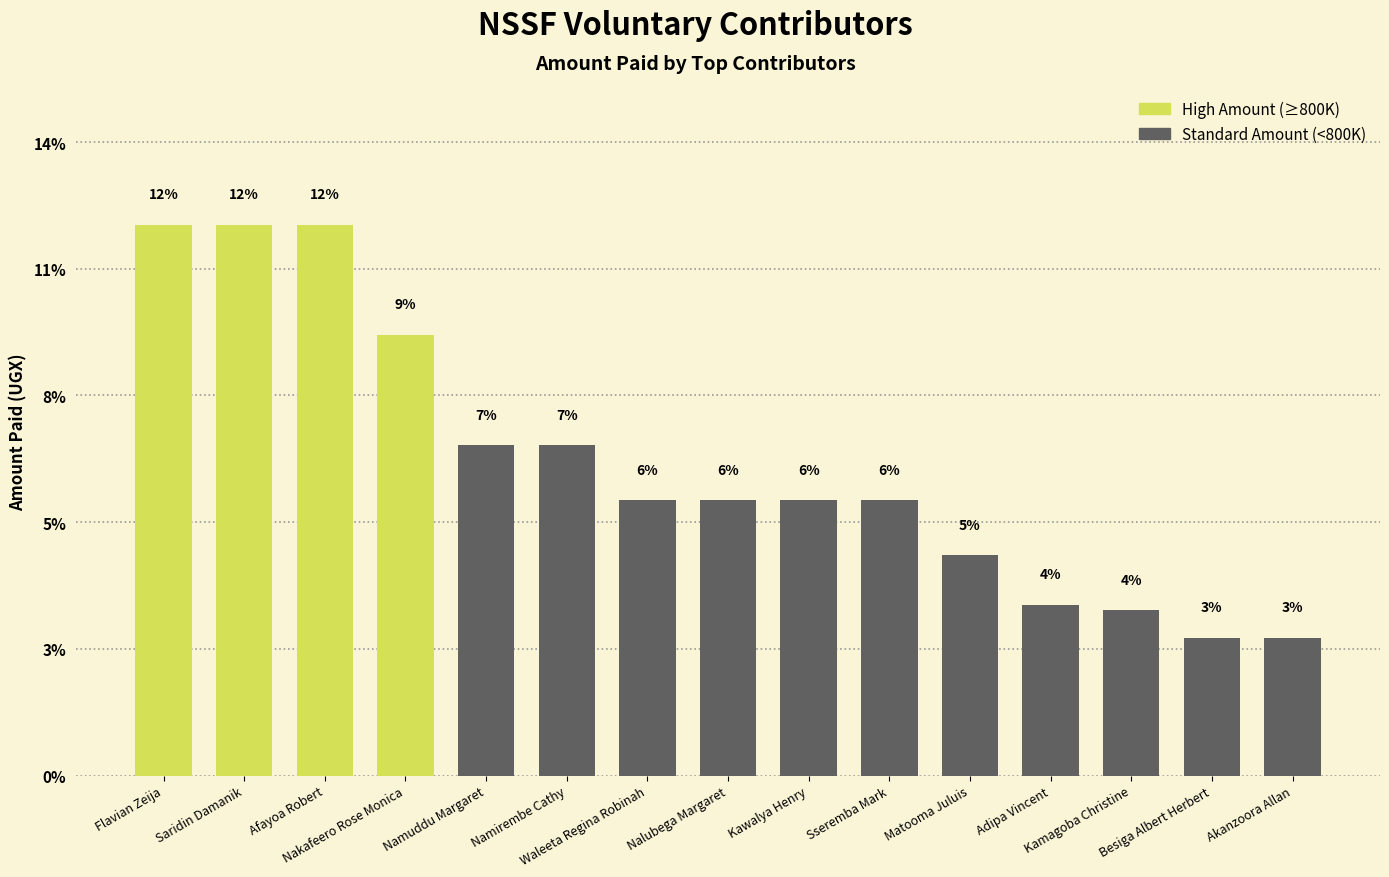

How many data points does each series have?

15